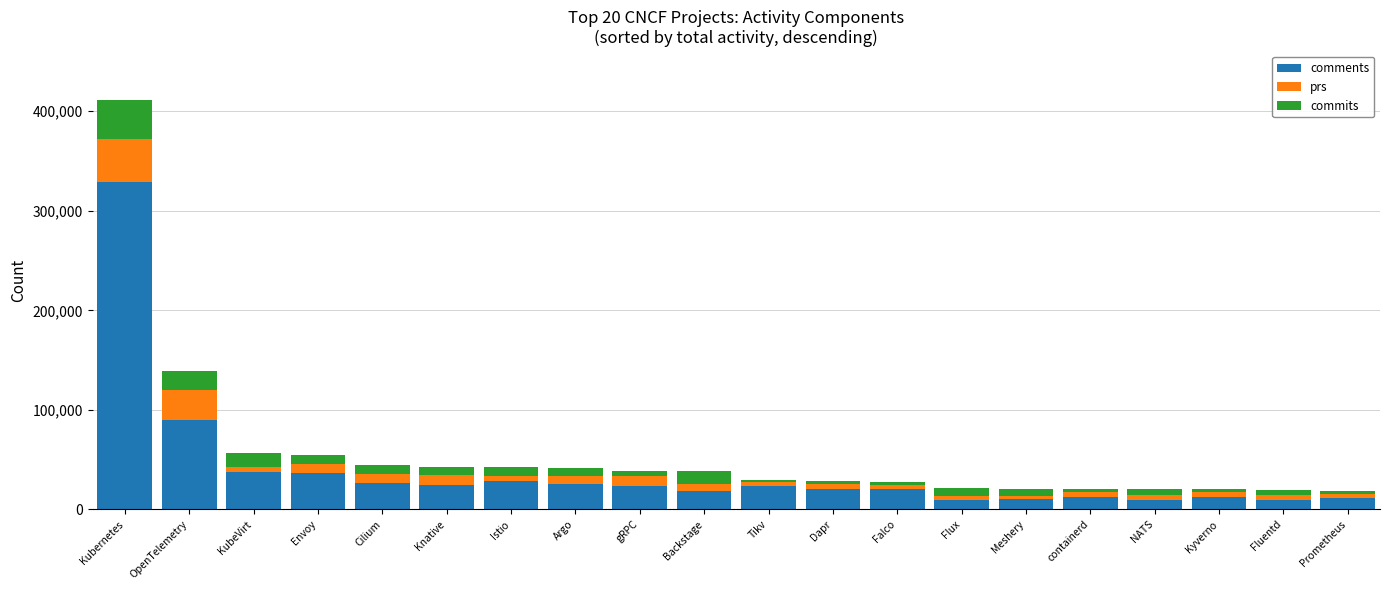

Does the chart contain any negative values?

No